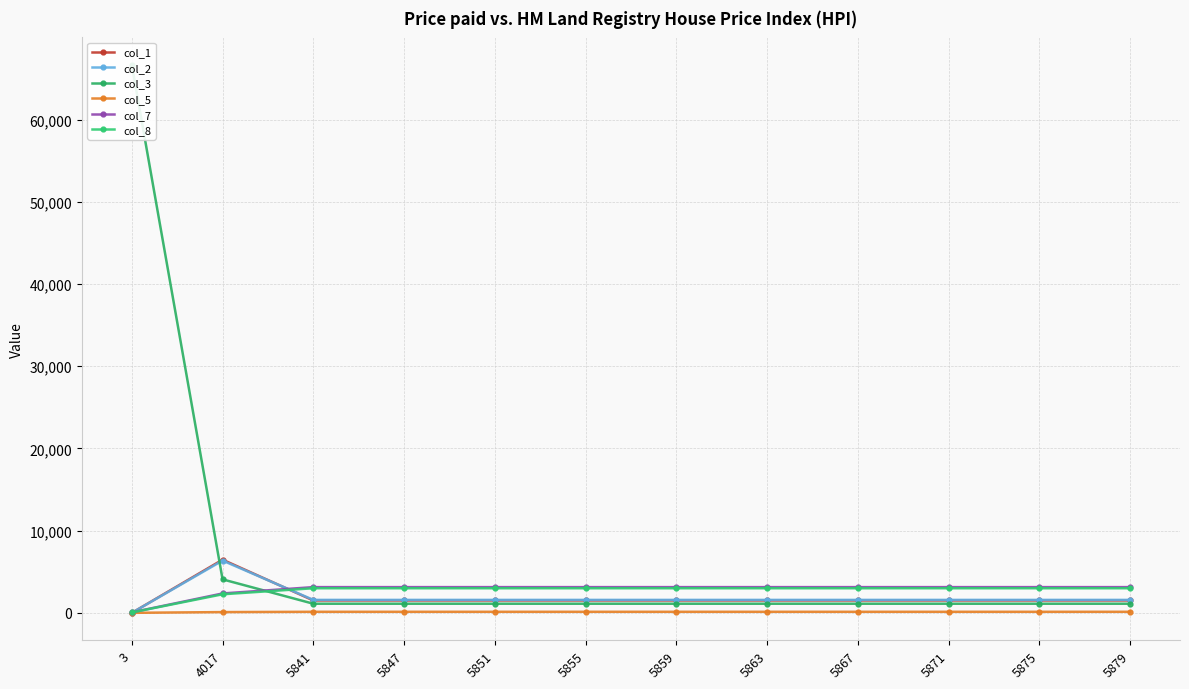

Where do col_7 and col_3 first cross each other?

4017 and 5841